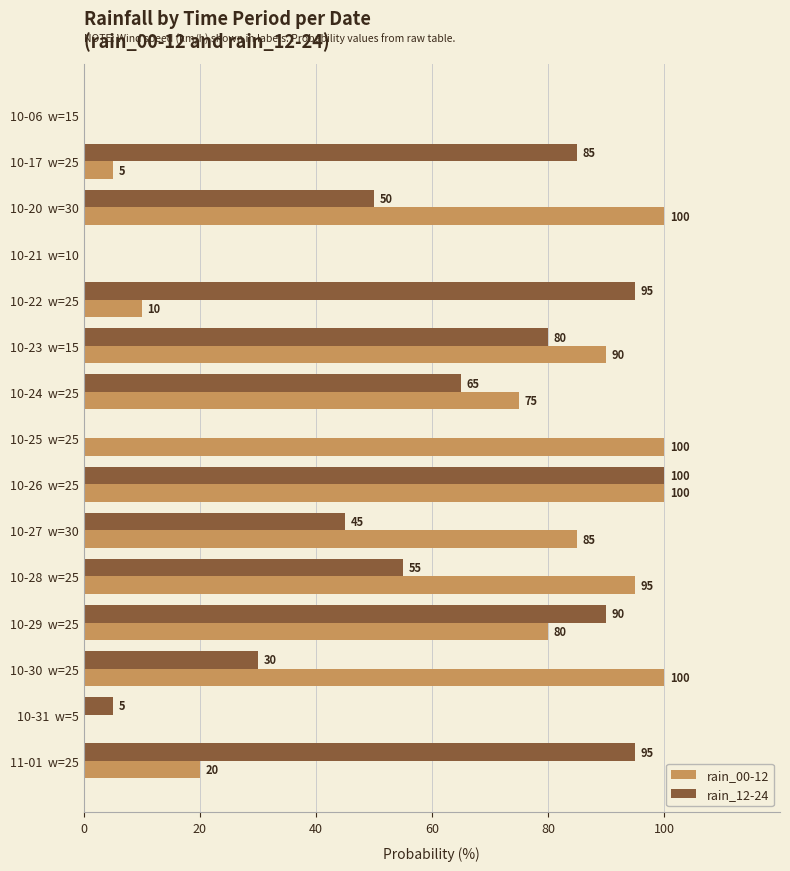

Between 10-17  w=25 and 10-21  w=10, which series saw the biggest shift?

rain_12-24